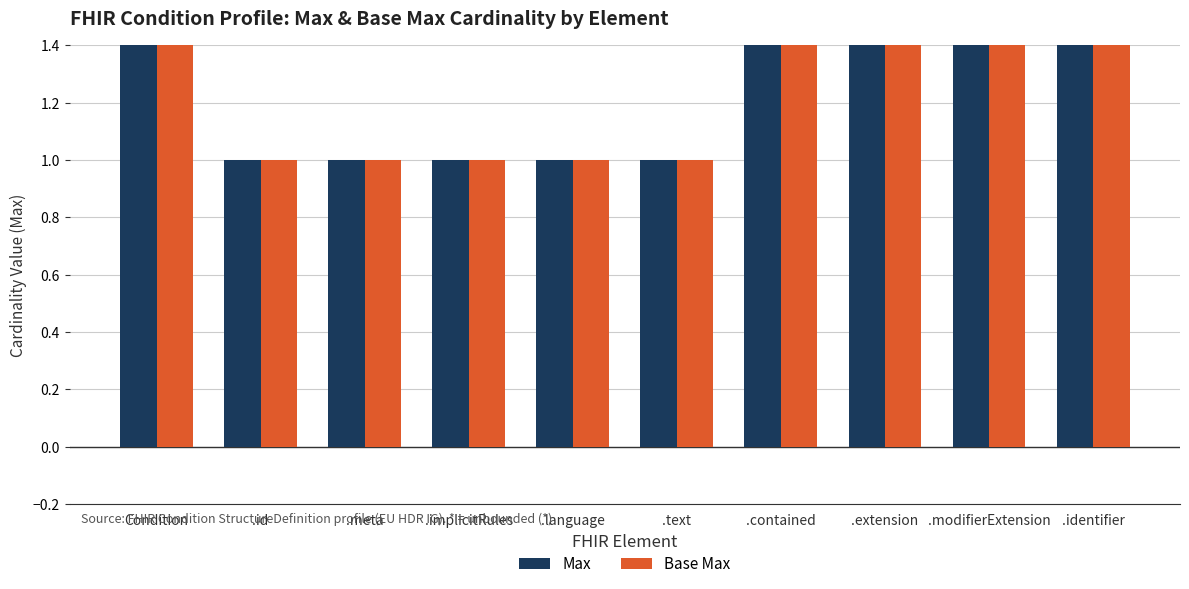

What is the greatest value displayed?

999